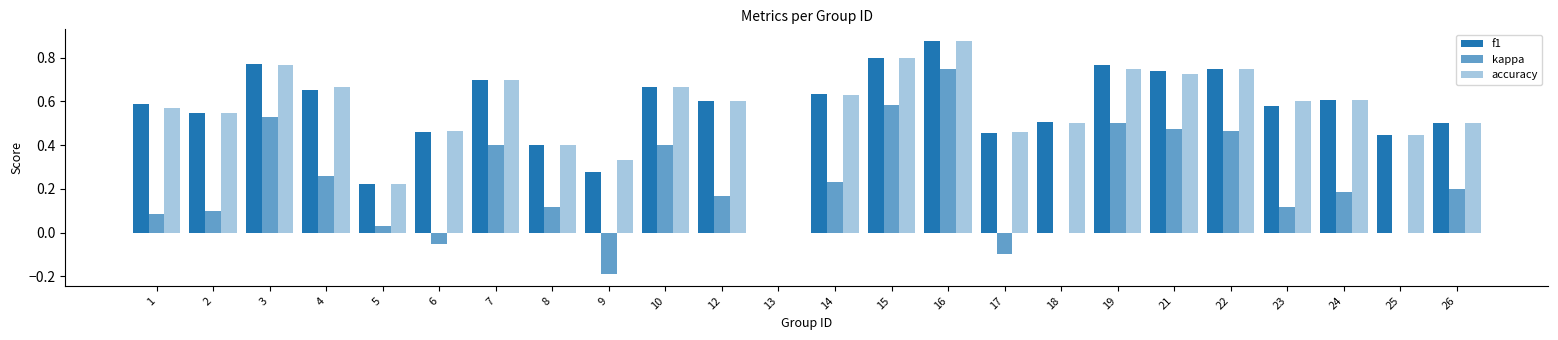

The value of f1 at 13 is 0.0. True or false?

True